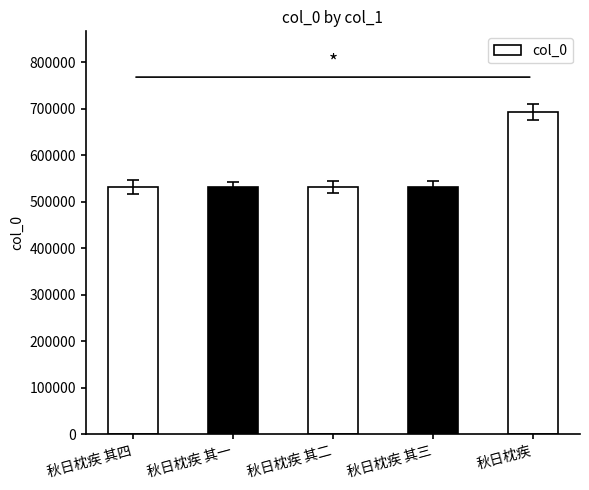

What is the label of the 1st bar from the left?

秋日枕疾 其四